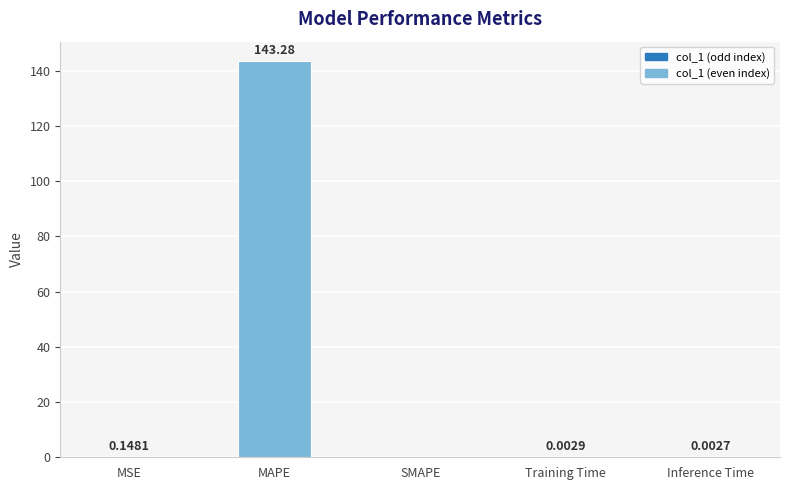

Which category has the highest value across all series?

MAPE